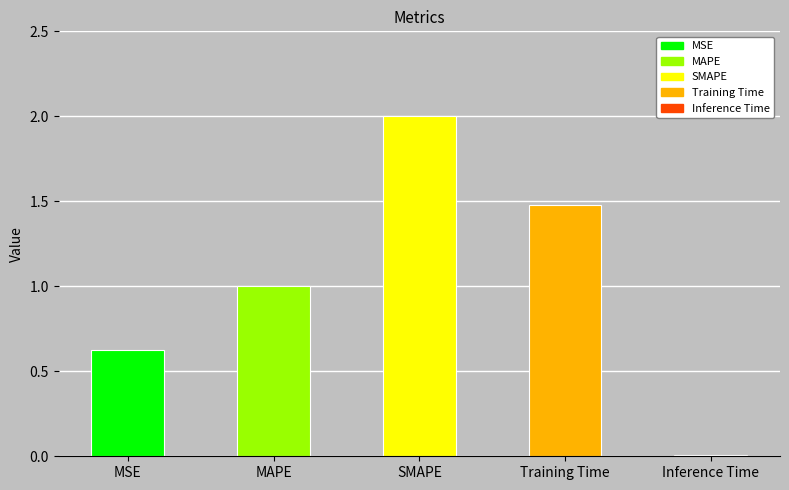

How many values exceed 1?

3